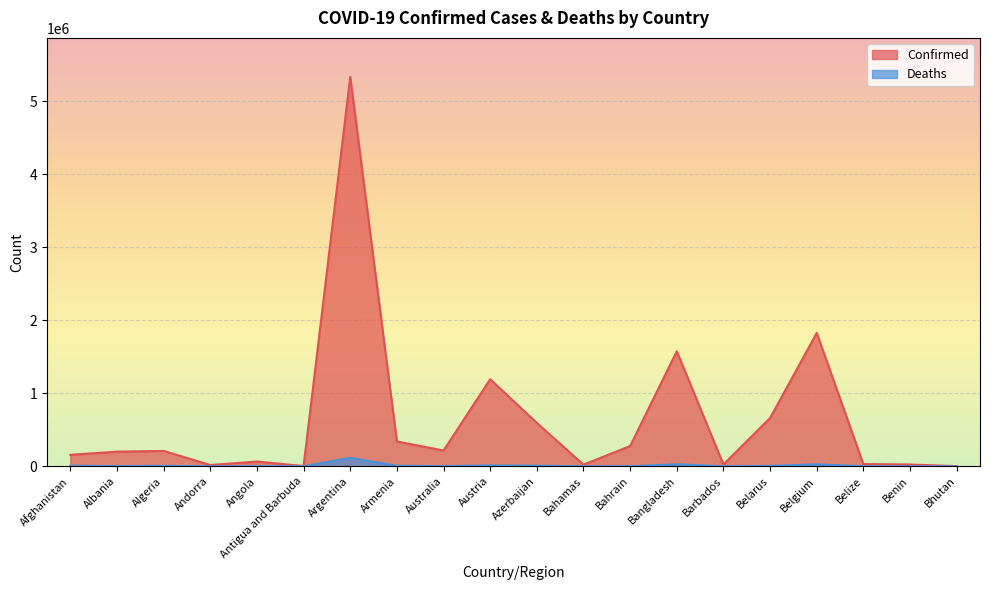

True or false: Confirmed and Deaths cross at least once.

False